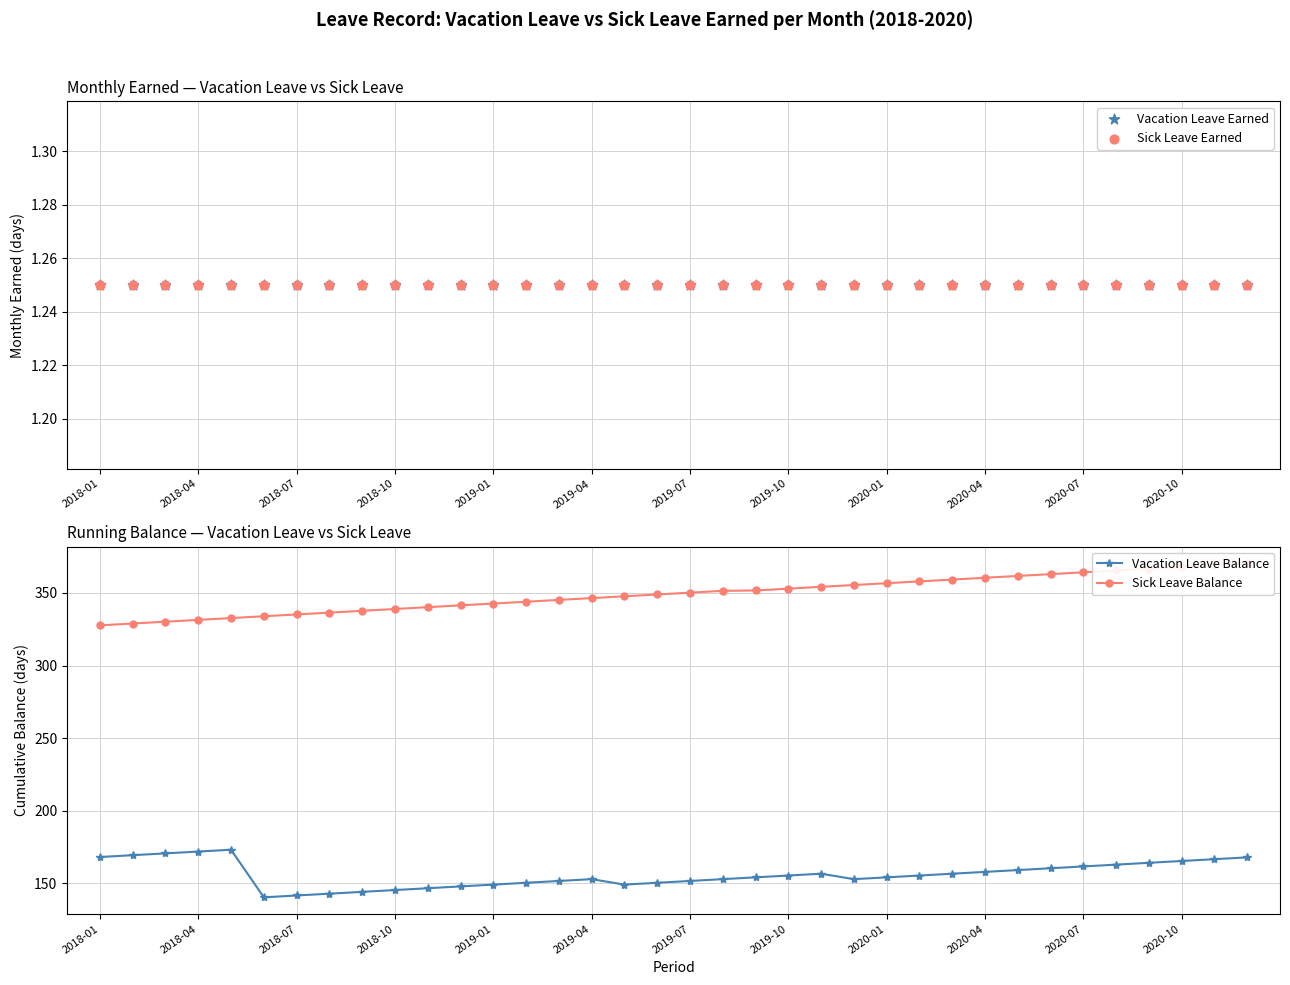

Which series reaches the minimum Y coordinate?

Vacation Leave Earned